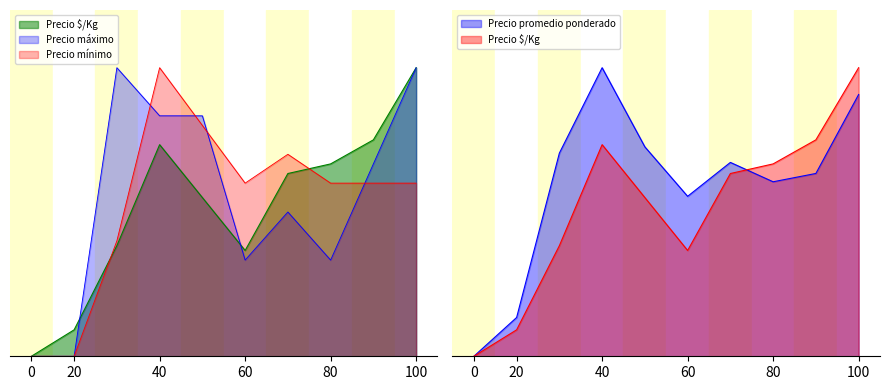

Is it true that Precio $/Kg equals 38.3 at 2021-01?

True